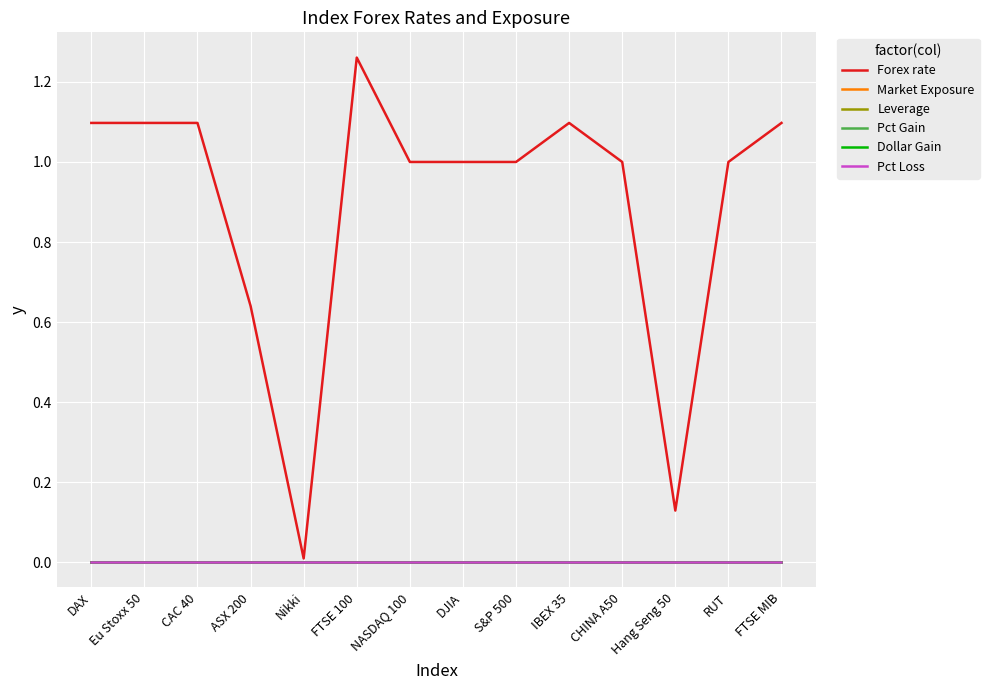

Reading left to right, what are all the values shown in this chart?

Forex rate: DAX=1.1	Eu Stoxx 50=1.1	CAC 40=1.1	ASX 200=0.6	Nikki=0.0	FTSE 100=1.3	NASDAQ 100=1.0	DJIA=1.0	S&P 500=1.0	IBEX 35=1.1	CHINA A50=1.0	Hang Seng 50=0.1	RUT=1.0	FTSE MIB=1.1
Market Exposure: DAX=0.0	Eu Stoxx 50=0.0	CAC 40=0.0	ASX 200=0.0	Nikki=0.0	FTSE 100=0.0	NASDAQ 100=0.0	DJIA=0.0	S&P 500=0.0	IBEX 35=0.0	CHINA A50=0.0	Hang Seng 50=0.0	RUT=0.0	FTSE MIB=0.0
Leverage: DAX=0.0	Eu Stoxx 50=0.0	CAC 40=0.0	ASX 200=0.0	Nikki=0.0	FTSE 100=0.0	NASDAQ 100=0.0	DJIA=0.0	S&P 500=0.0	IBEX 35=0.0	CHINA A50=0.0	Hang Seng 50=0.0	RUT=0.0	FTSE MIB=0.0
Pct Gain: DAX=0.0	Eu Stoxx 50=0.0	CAC 40=0.0	ASX 200=0.0	Nikki=0.0	FTSE 100=0.0	NASDAQ 100=0.0	DJIA=0.0	S&P 500=0.0	IBEX 35=0.0	CHINA A50=0.0	Hang Seng 50=0.0	RUT=0.0	FTSE MIB=0.0
Dollar Gain: DAX=0.0	Eu Stoxx 50=0.0	CAC 40=0.0	ASX 200=0.0	Nikki=0.0	FTSE 100=0.0	NASDAQ 100=0.0	DJIA=0.0	S&P 500=0.0	IBEX 35=0.0	CHINA A50=0.0	Hang Seng 50=0.0	RUT=0.0	FTSE MIB=0.0
Pct Loss: DAX=0.0	Eu Stoxx 50=0.0	CAC 40=0.0	ASX 200=0.0	Nikki=0.0	FTSE 100=0.0	NASDAQ 100=0.0	DJIA=0.0	S&P 500=0.0	IBEX 35=0.0	CHINA A50=0.0	Hang Seng 50=0.0	RUT=0.0	FTSE MIB=0.0